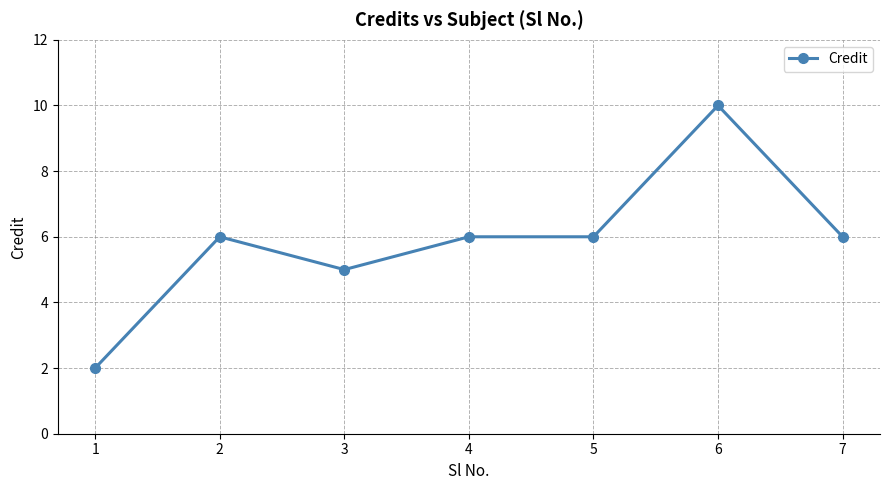

Which category has the highest value across all series?

6